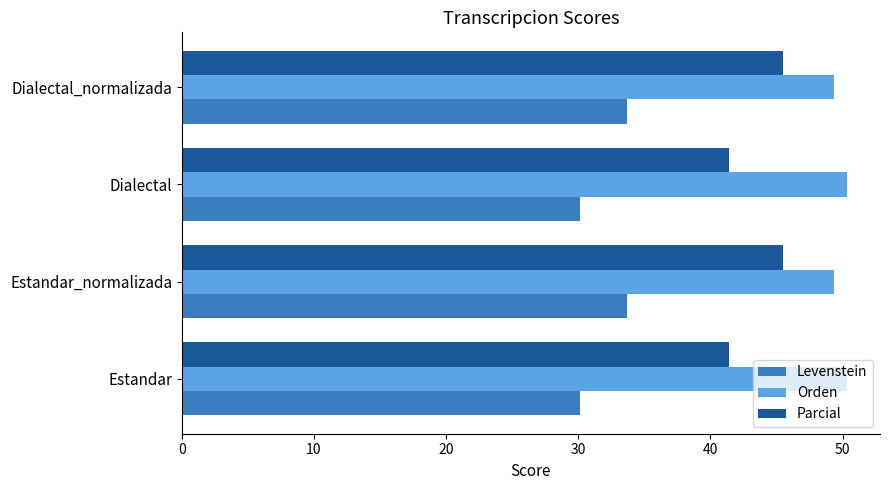

What is the difference between the second highest and second lowest values in the Parcial series?

4.0